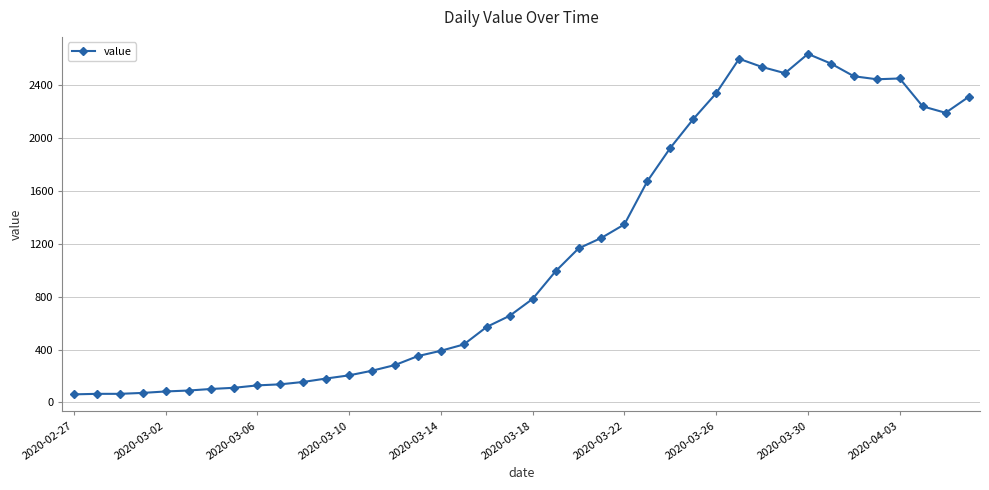

What is the sum of all values?

44971